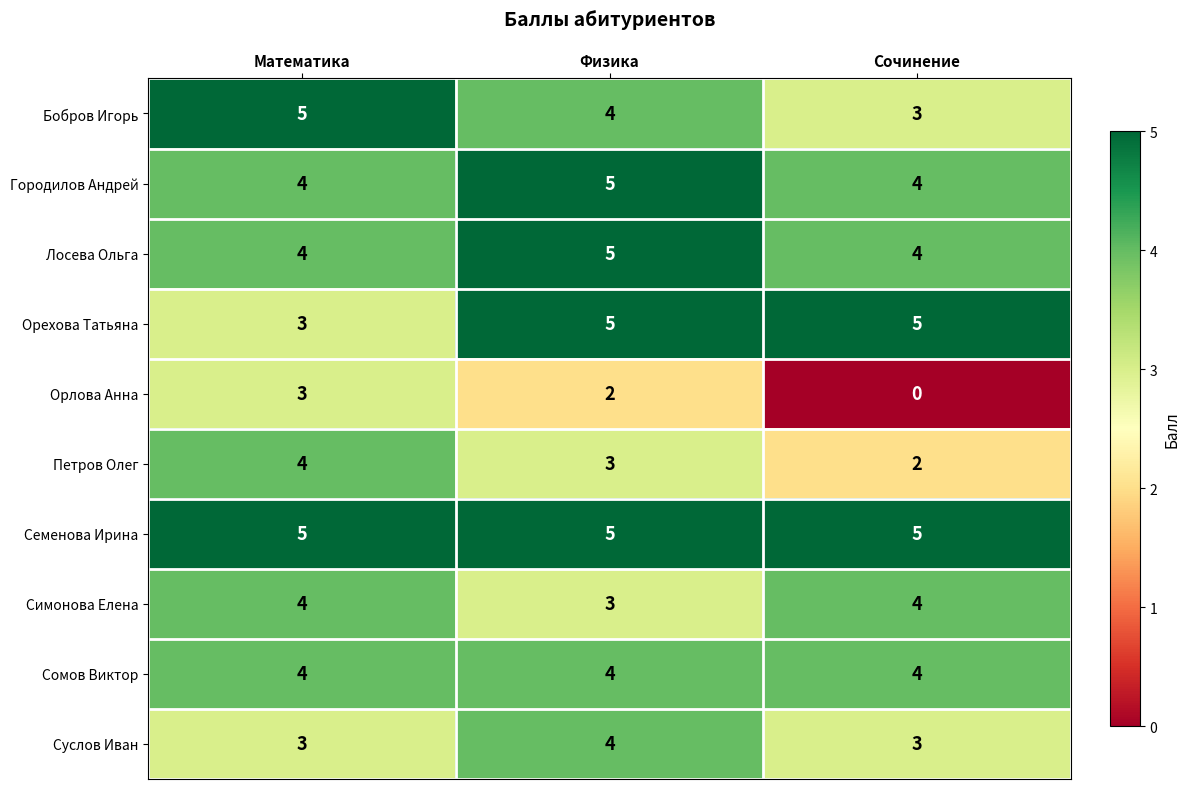

What is the sum of all Симонова Елена values?

11